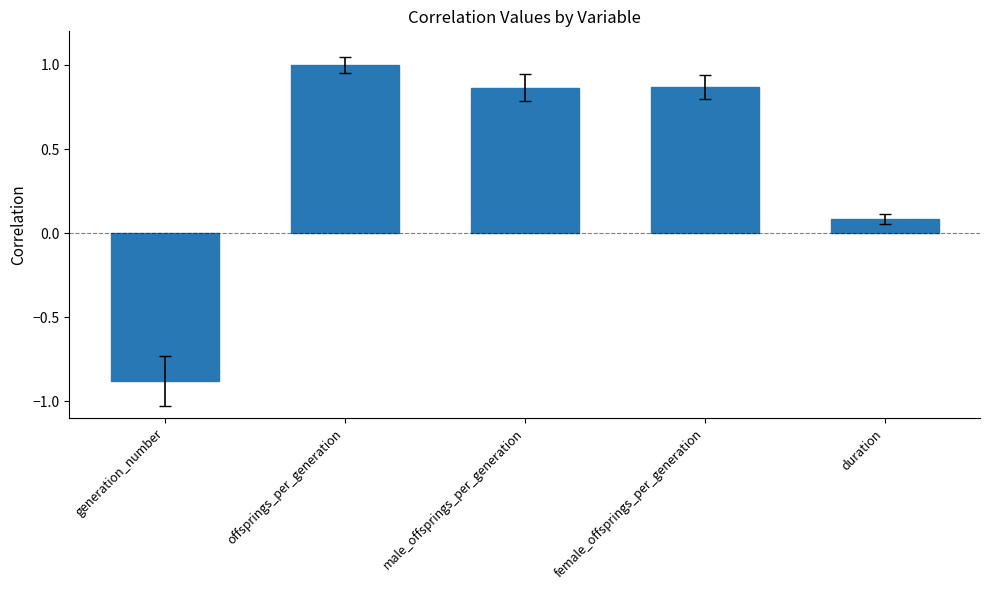

Between duration and generation_number, which is larger?

duration